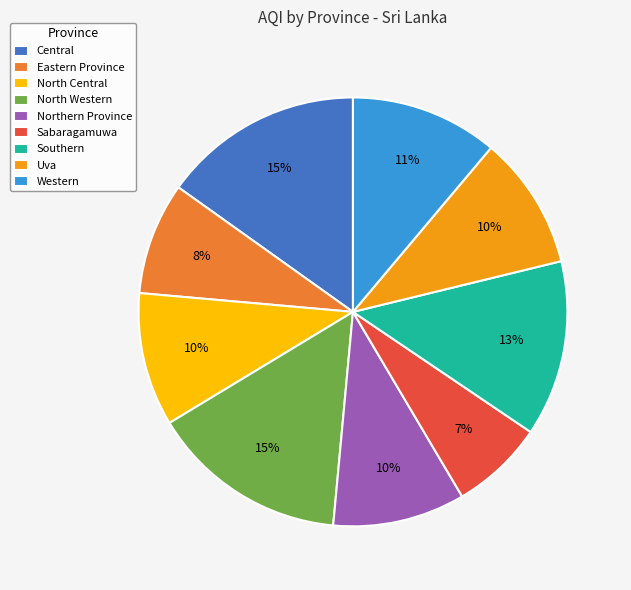

Which slice is the smallest?

Sabaragamuwa